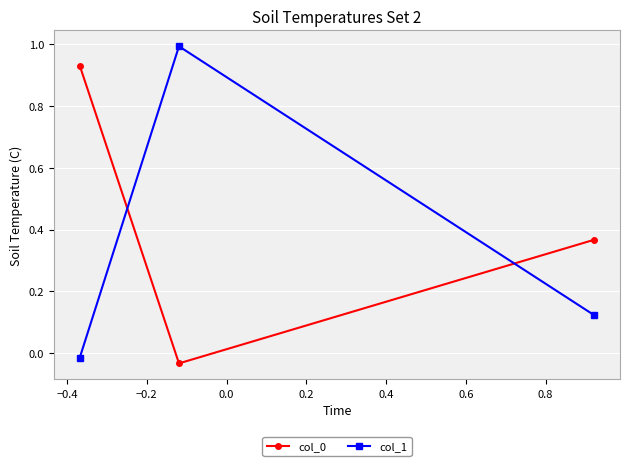

What is the highest value of the col_1 series?

1.0